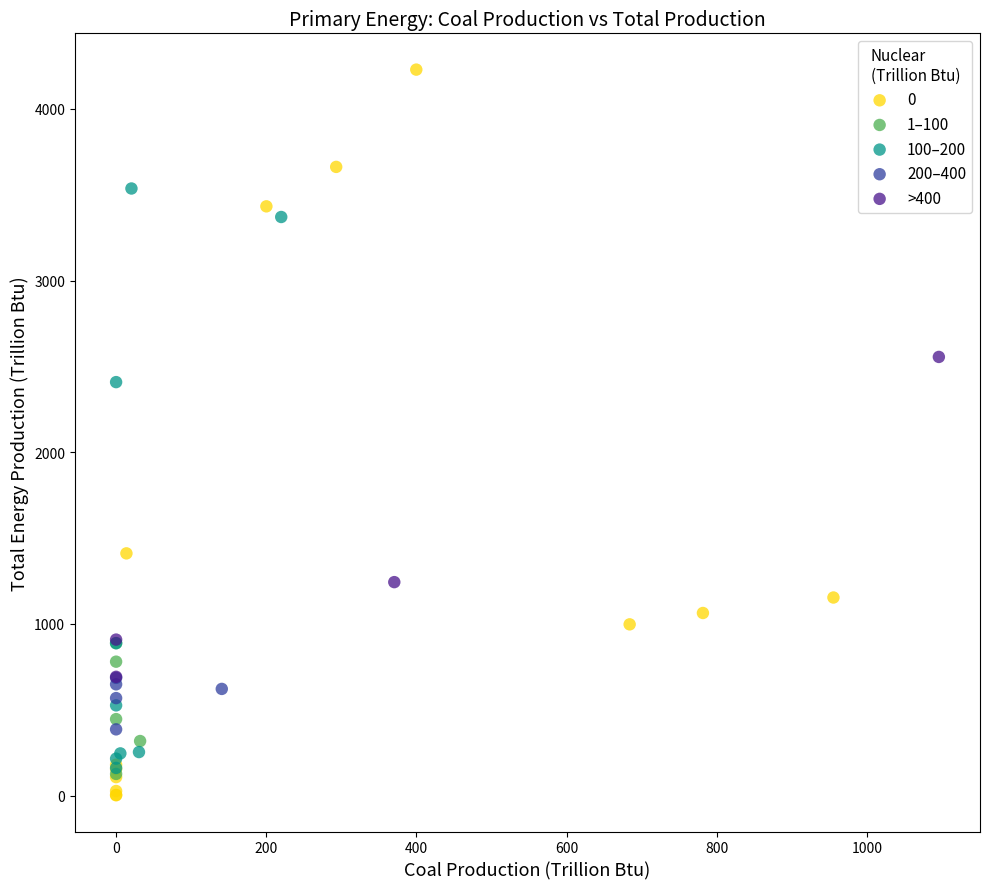

What are all the series names shown in the legend?

0, 1–100, 100–200, 200–400, >400